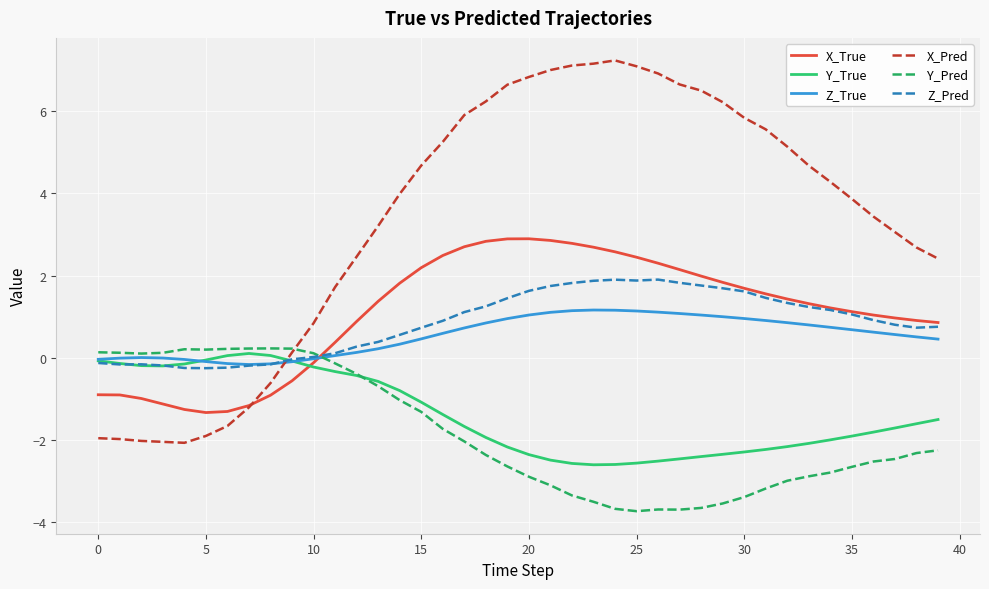

Which series has the widest spread of values?

X_Pred